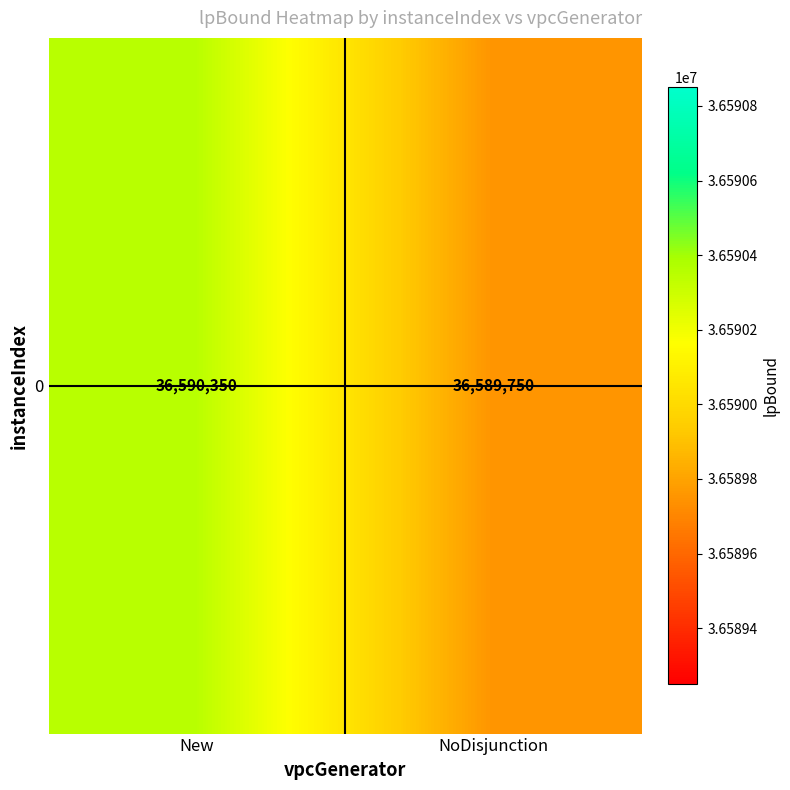

What is the sum of the values at New and NoDisjunction?

73180100